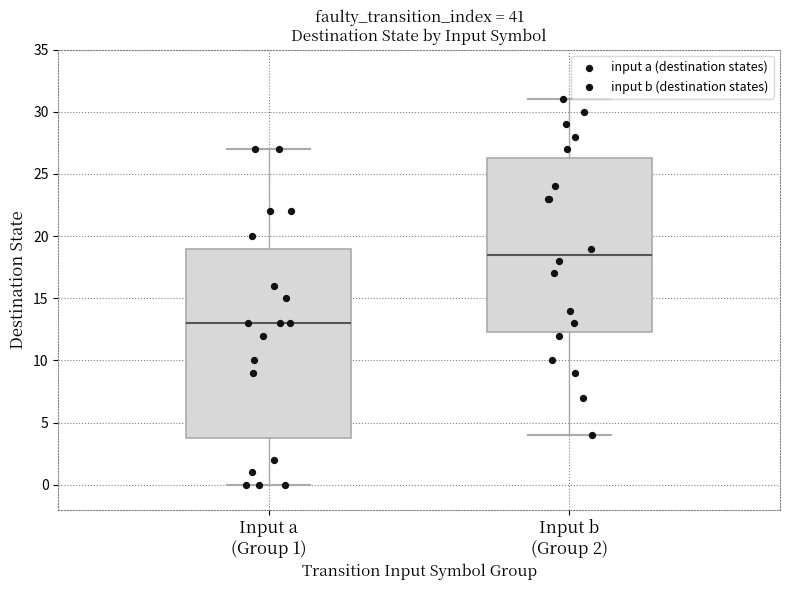

Where is the lower edge of the box for Input b (Group 2) on the y-axis? The values are not printed on the chart, so give them approximately, as read against the axis.

12.5